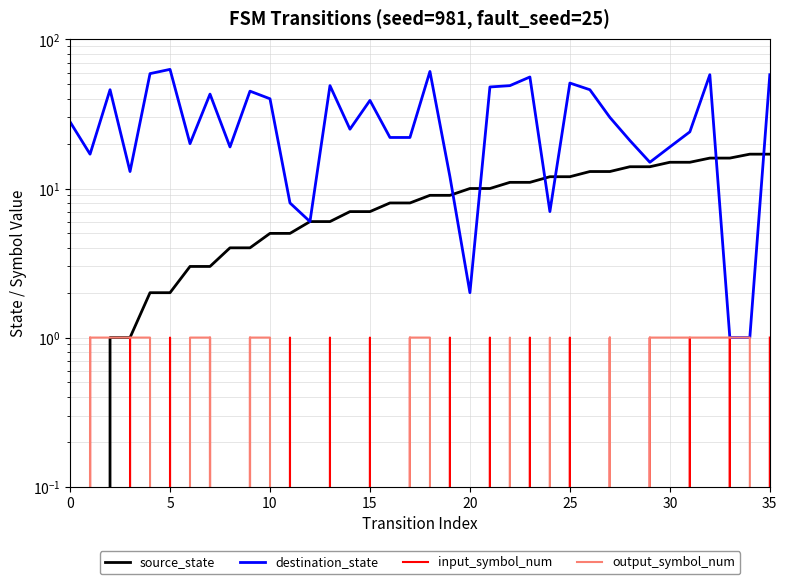

What is the spread (max minus min) of values at 16?

22